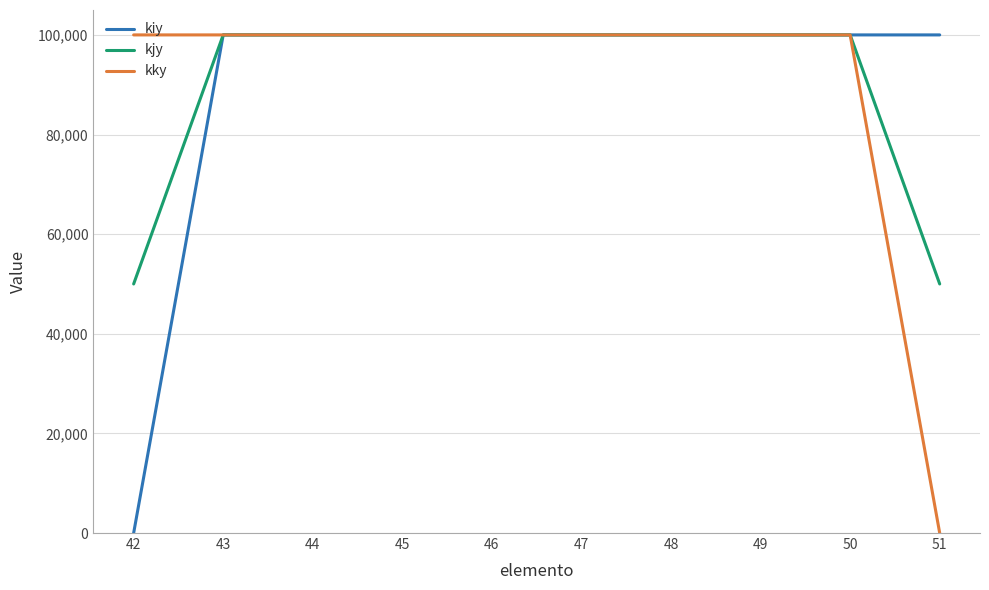

What is the maximum value shown in the chart?

100000